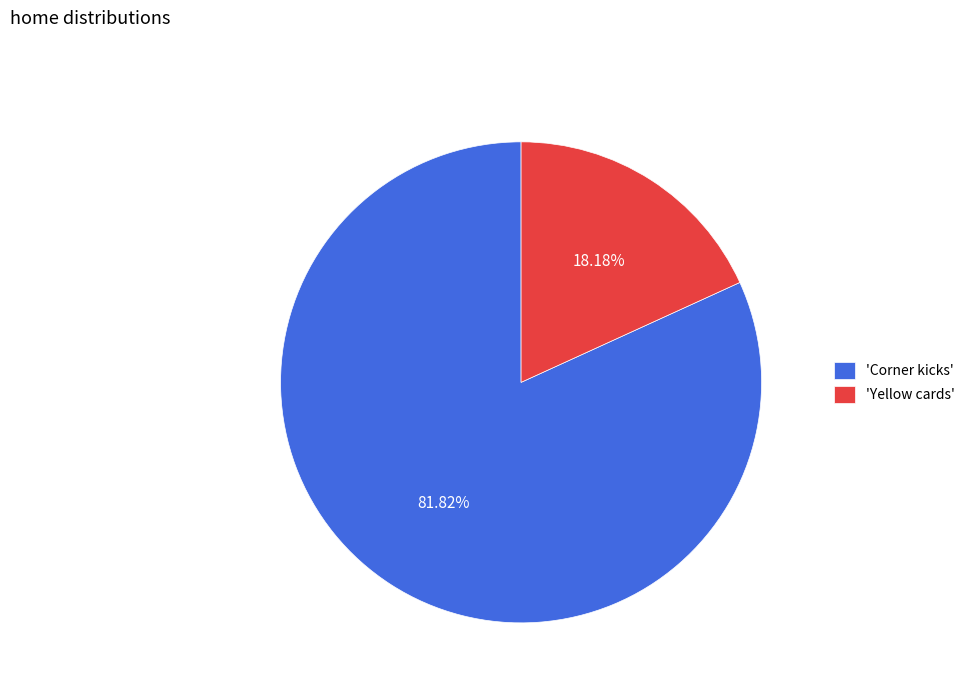

To the nearest percent, what is the average slice percentage?

50%